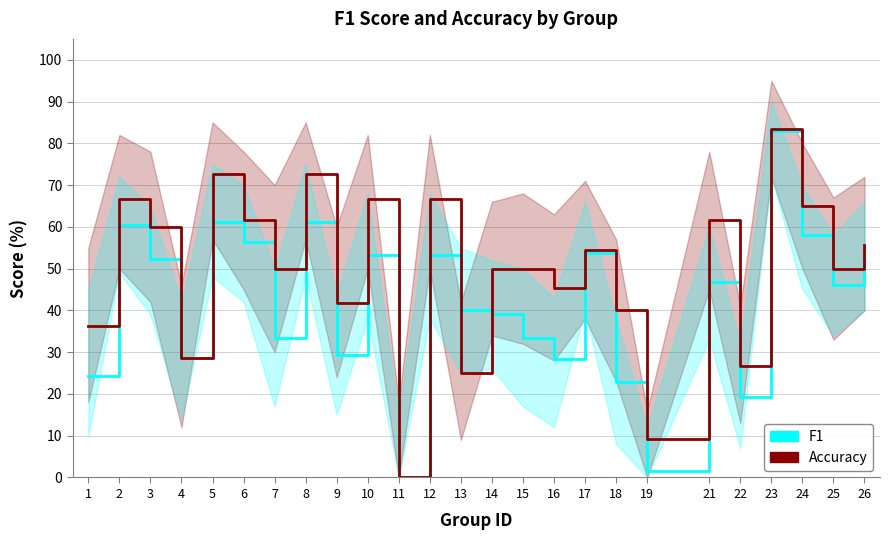

In Accuracy, how many points are lower than both neighbors (excluding endpoints)?

9